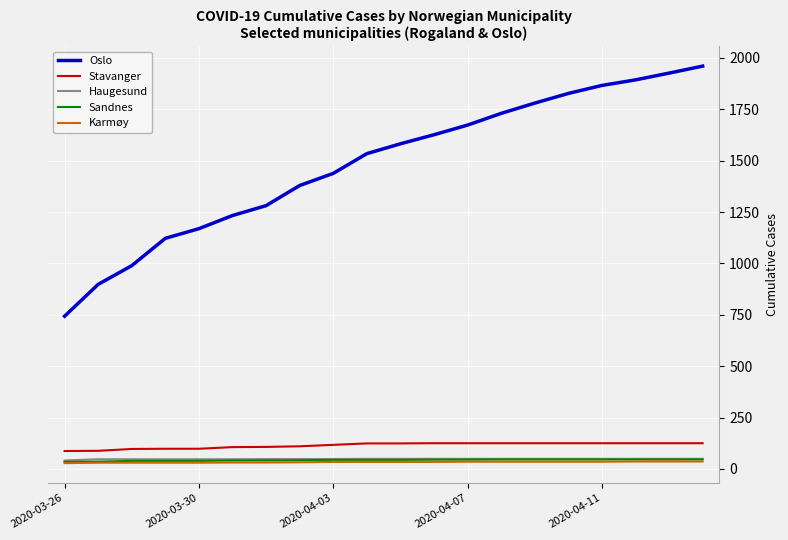

What is the maximum value shown in the chart?

1960